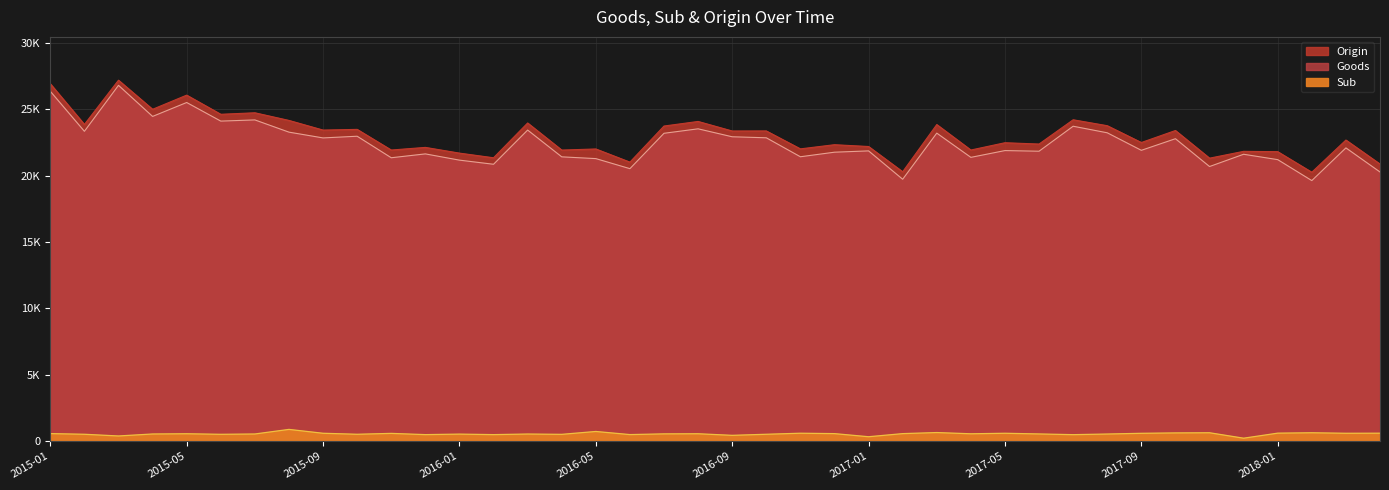

What is the total value across all series at 2015-07?

49454